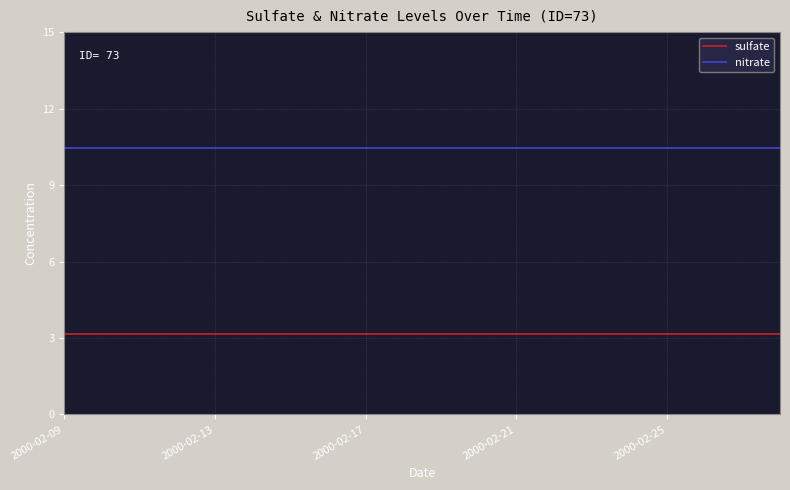

Which series has the largest total across all categories?

nitrate